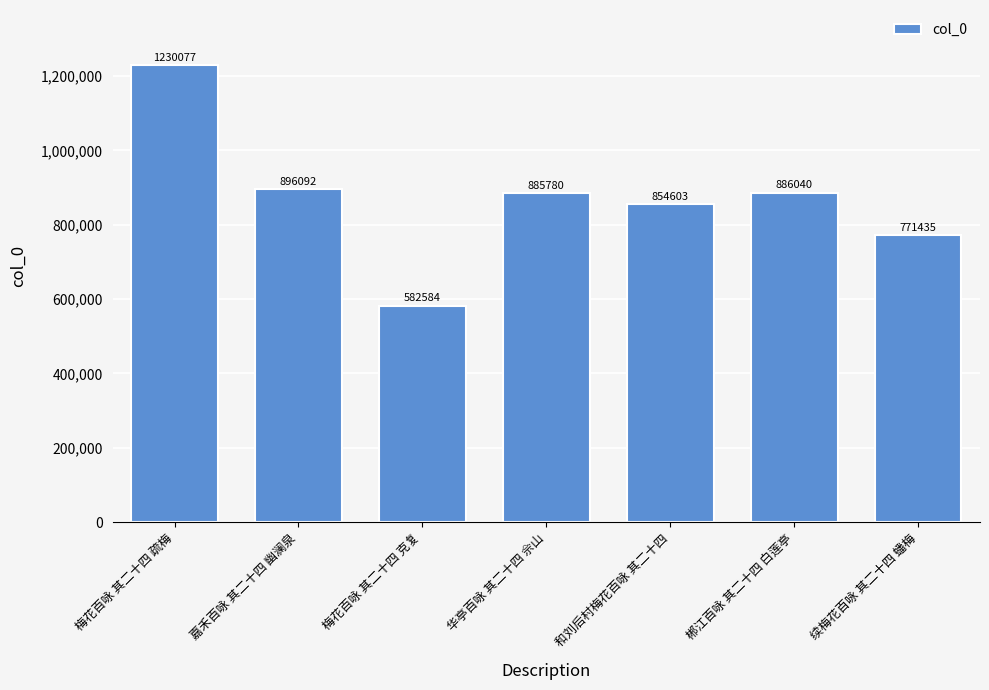

What is the sum of all values?

6106611